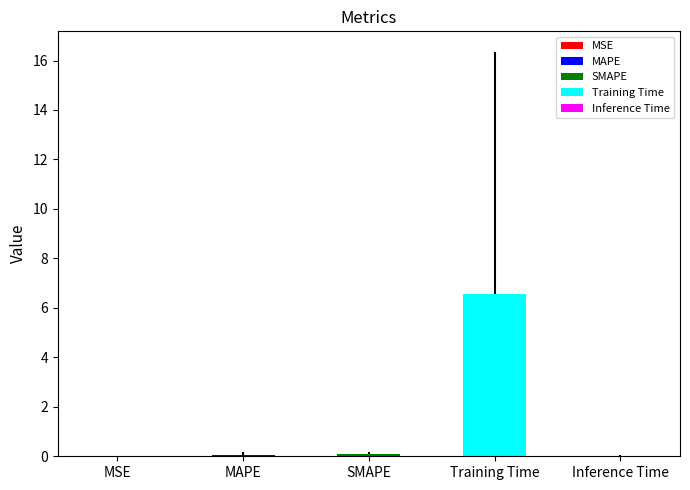

The value at MSE is 0.0. True or false?

False